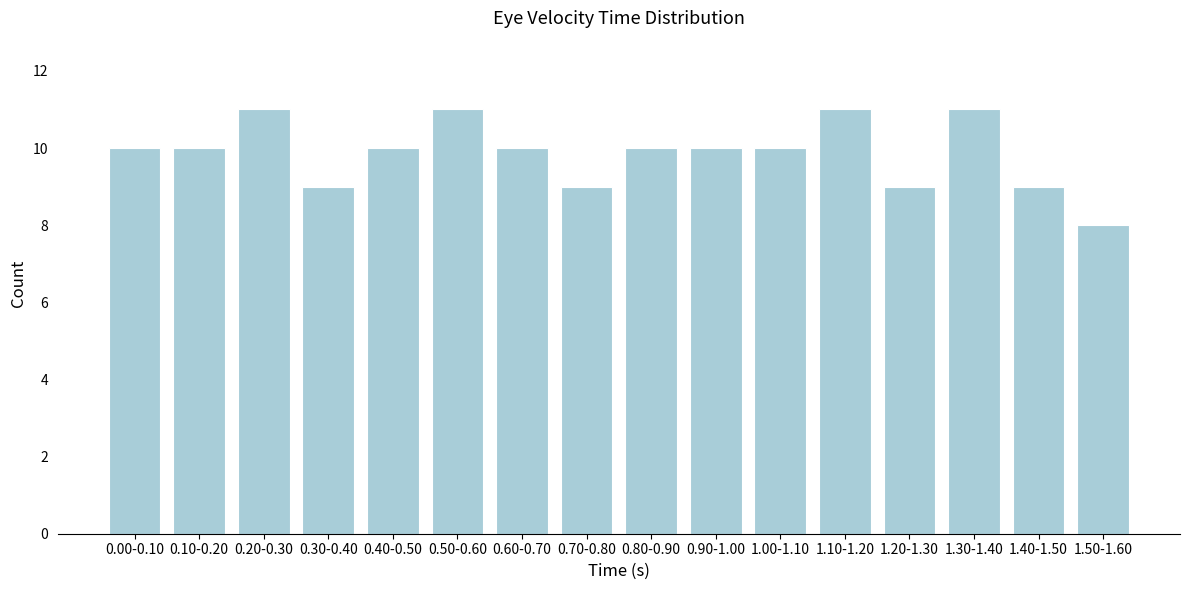

Reading left to right, transcribe all the data shown in this chart.

10	10	11	9	10	11	10	9	10	10	10	11	9	11	9	8